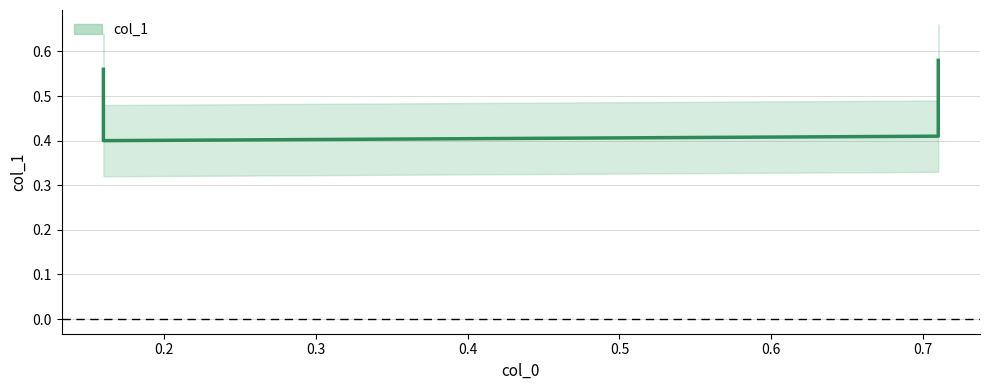

True or false: the data shows 0.4 at 0.71.

True